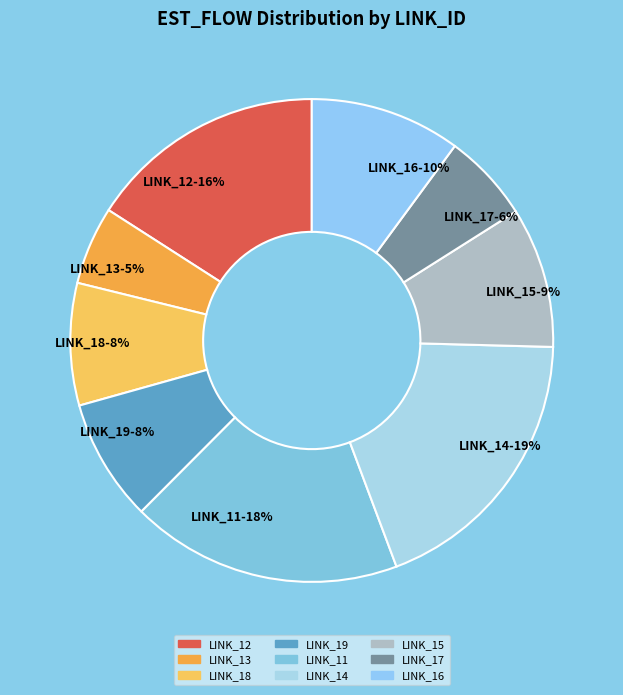

Is it true that LINK_17 is 6% of the pie?

True